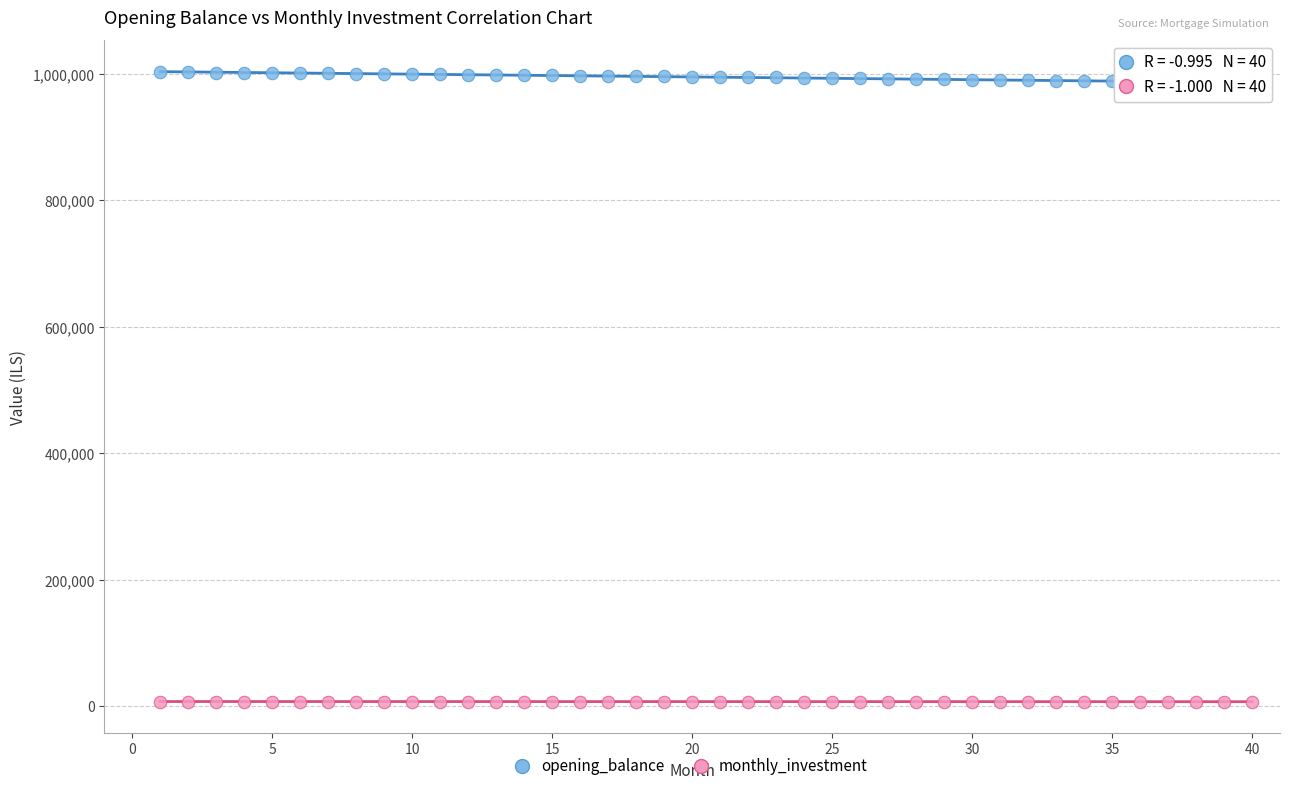

What is the X range (max minus min) for the scatter plot?

39.0